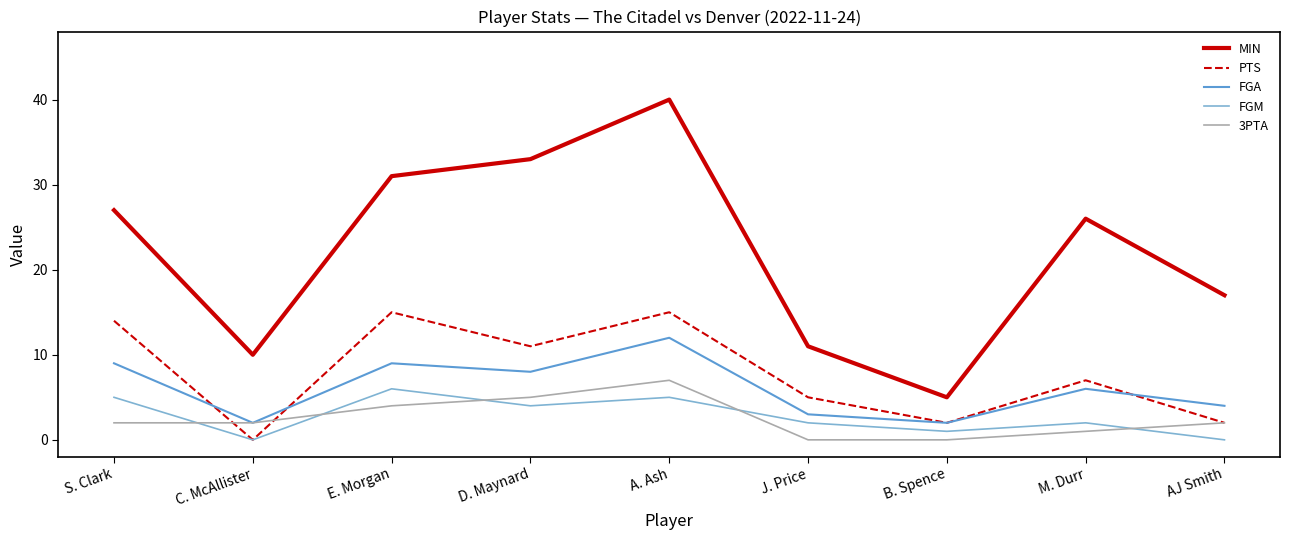

What is the total value across all series at A. Ash?

79